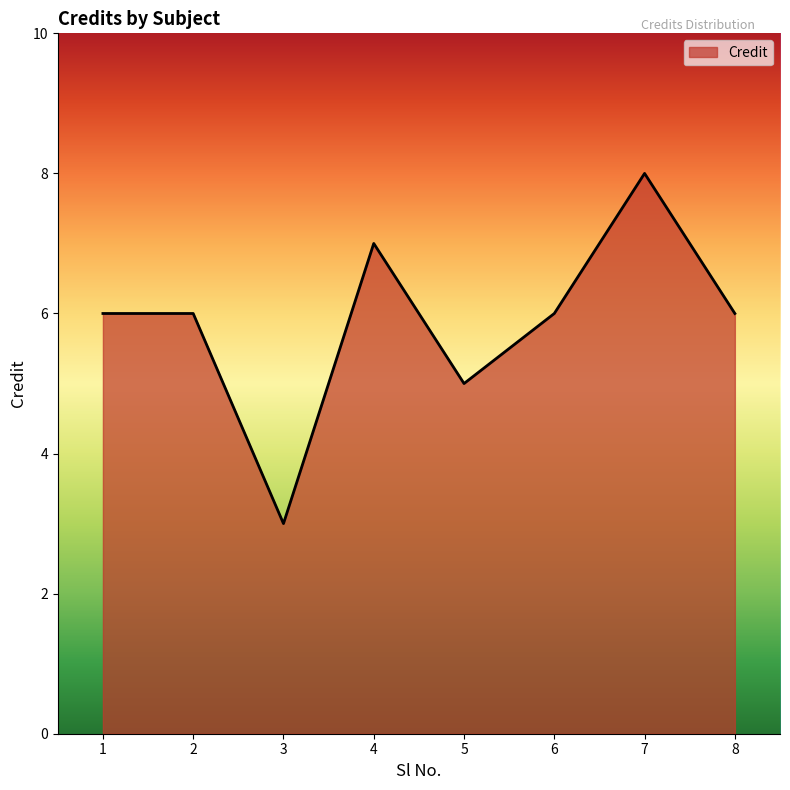

True or false: the data shows 6 at 6.

True